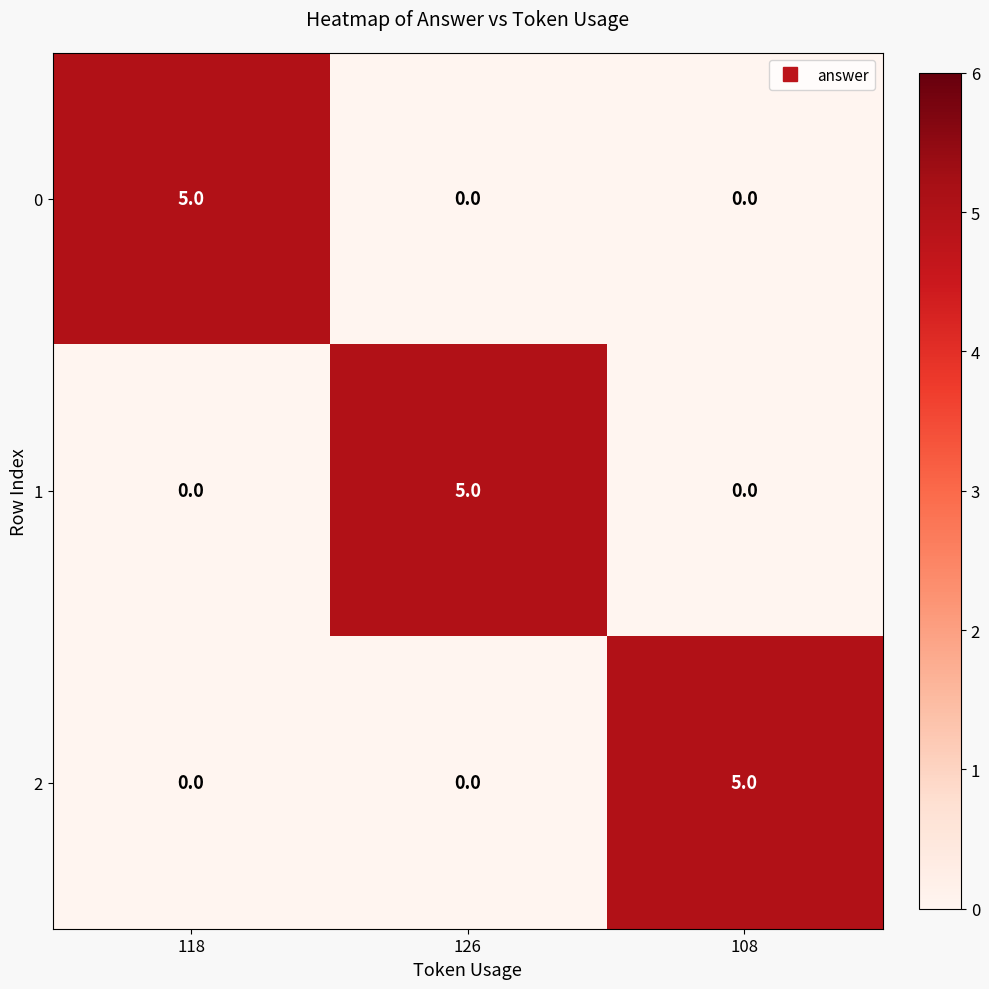

What is the spread (max minus min) of values at 126?

5